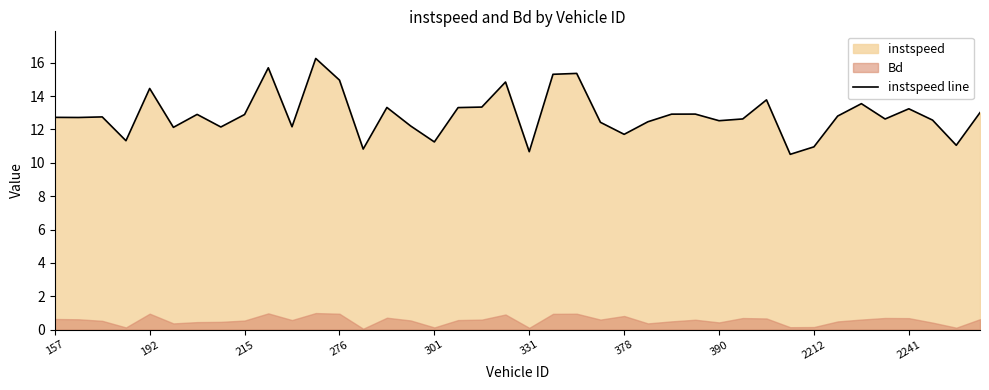

How many data points does each series have?

40